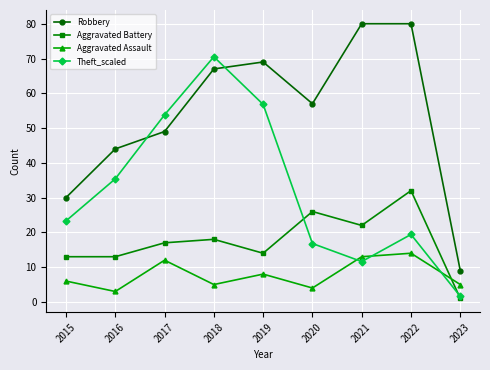

What is the total value across all series at 2022?

145.4